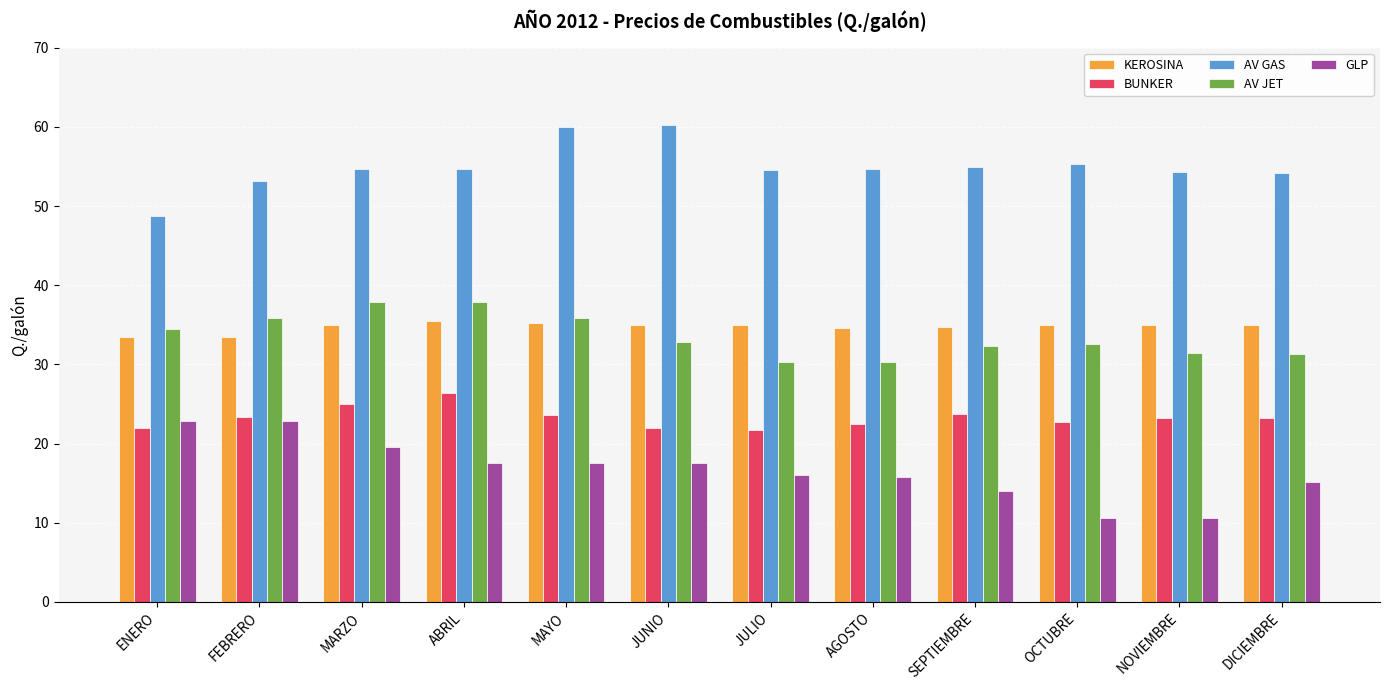

Is the value of BUNKER at JUNIO greater than the value of AV GAS at MARZO?

No